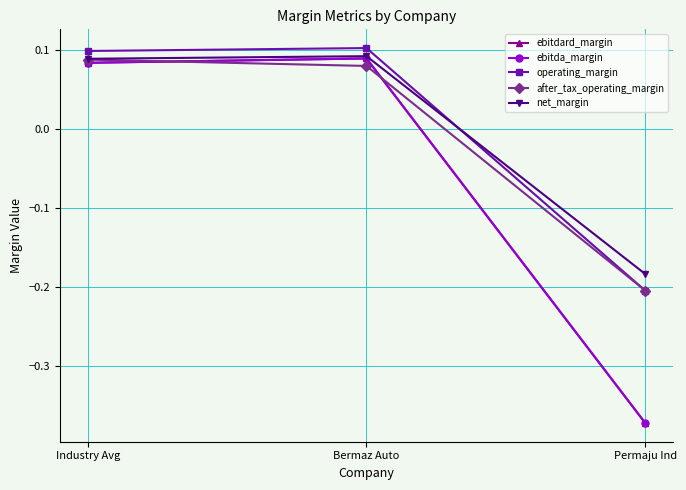

What is the difference between the after_tax_operating_margin values at Industry Avg and Permaju Ind?

0.3